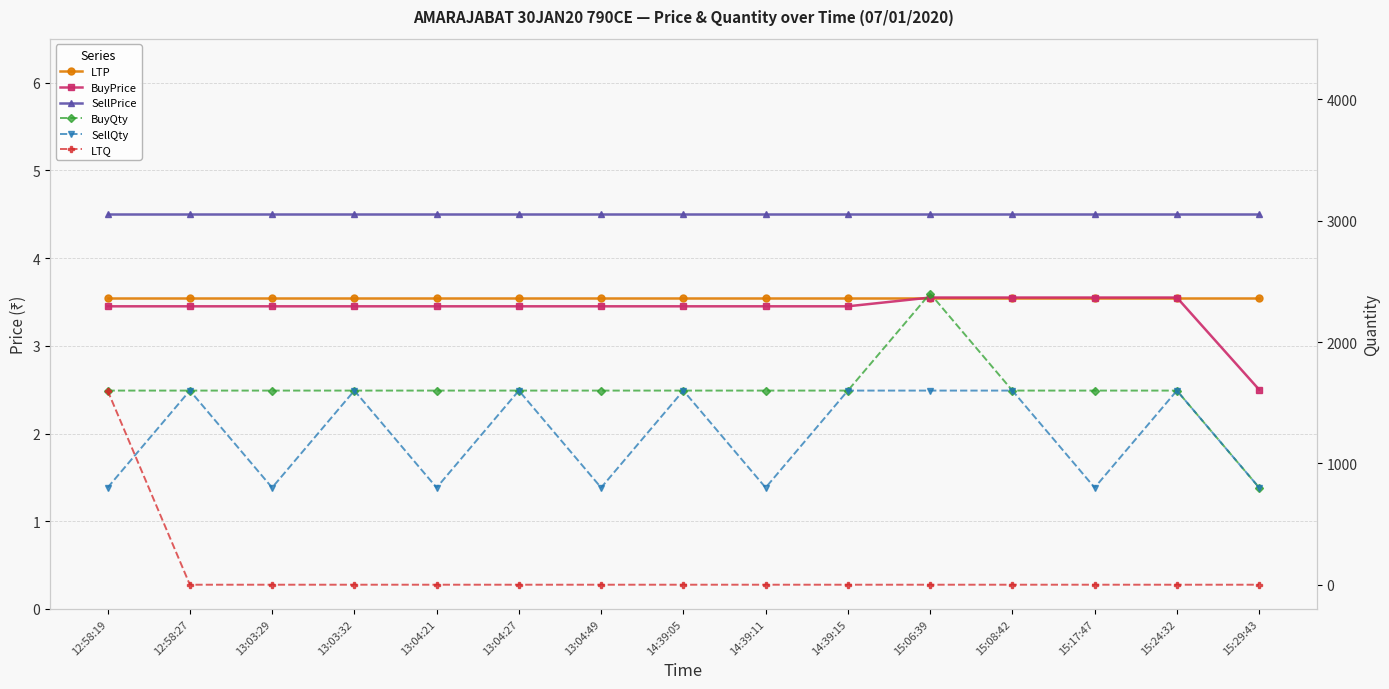

Does the chart have visible grid lines?

Yes